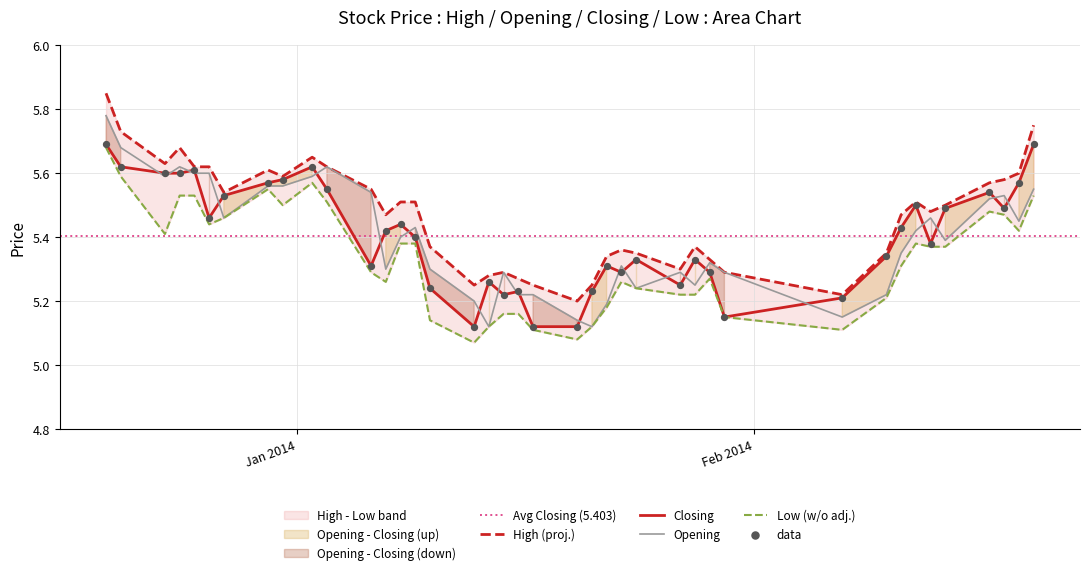

Which series reaches the minimum Y coordinate?

Low